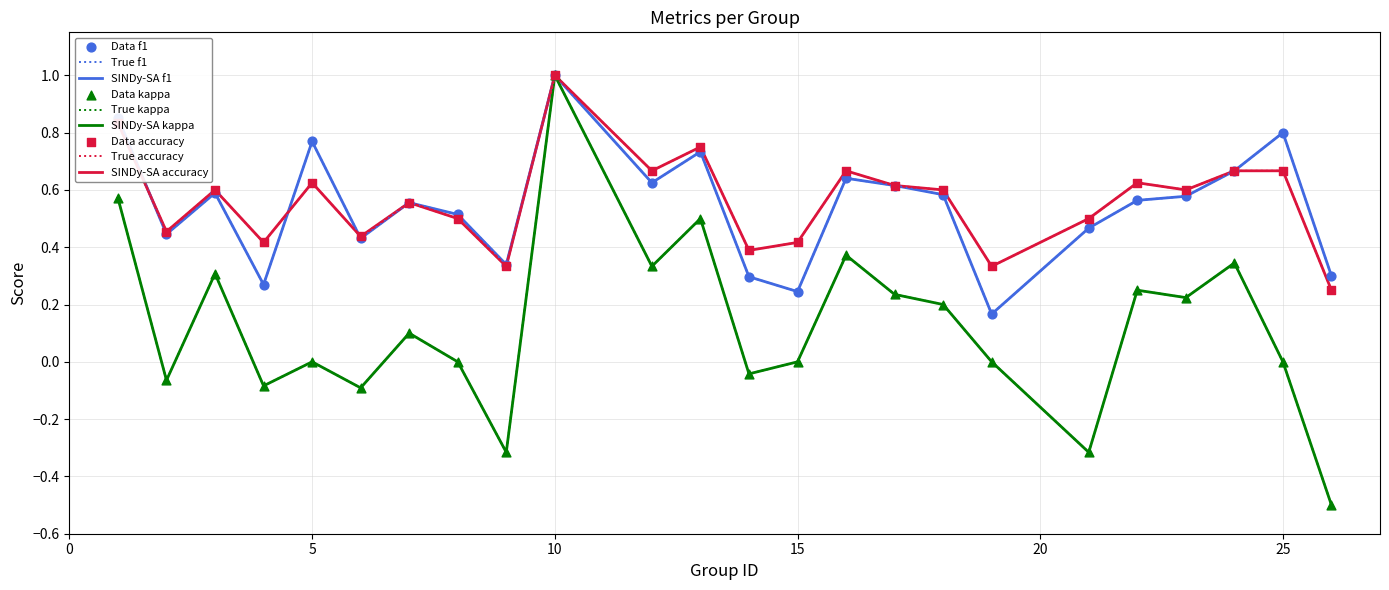

Does the chart have visible grid lines?

Yes